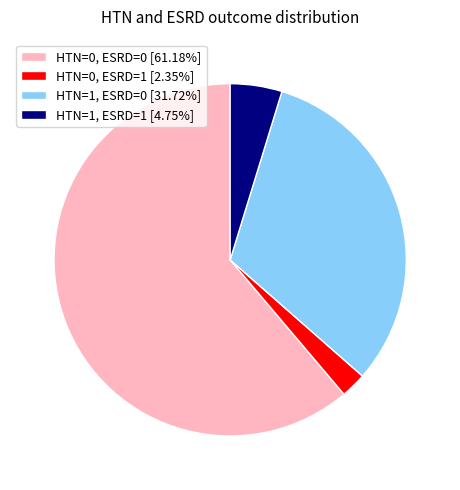

The HTN=0, ESRD=0 slice represents 61% of the pie. True or false?

True